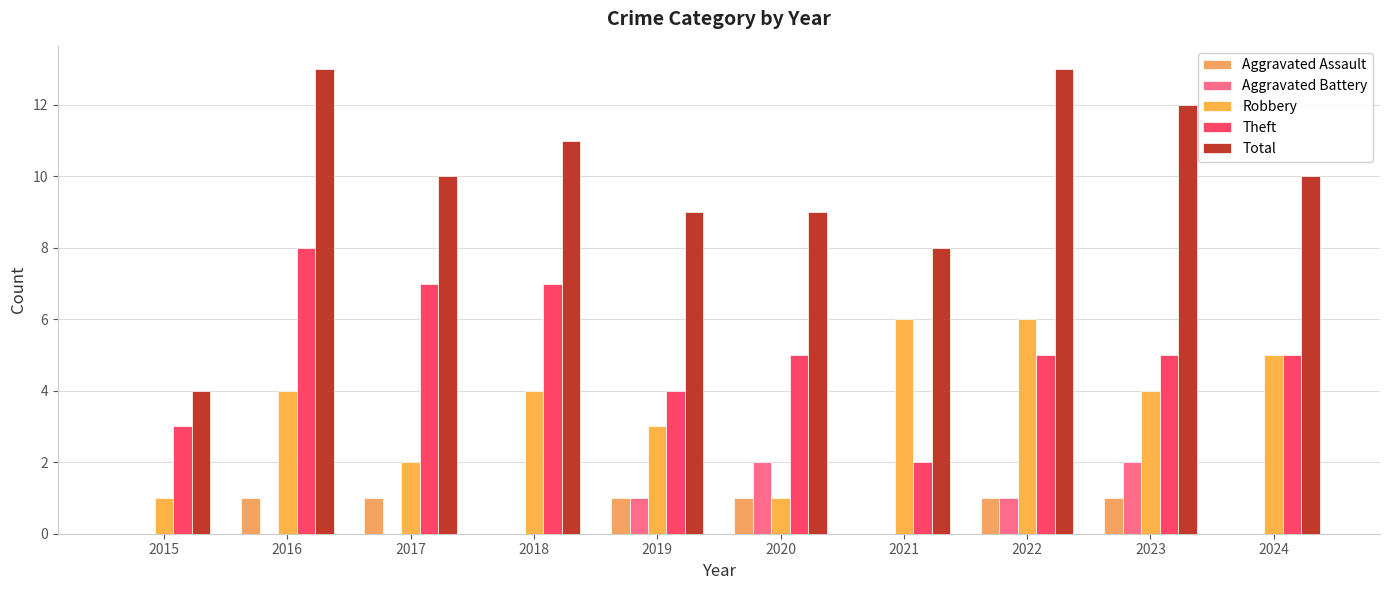

Reading left to right, list all the values displayed in this chart.

Aggravated Assault: 2015=0	2016=1	2017=1	2018=0	2019=1	2020=1	2021=0	2022=1	2023=1	2024=0
Aggravated Battery: 2015=0	2016=0	2017=0	2018=0	2019=1	2020=2	2021=0	2022=1	2023=2	2024=0
Robbery: 2015=1	2016=4	2017=2	2018=4	2019=3	2020=1	2021=6	2022=6	2023=4	2024=5
Theft: 2015=3	2016=8	2017=7	2018=7	2019=4	2020=5	2021=2	2022=5	2023=5	2024=5
Total: 2015=4	2016=13	2017=10	2018=11	2019=9	2020=9	2021=8	2022=13	2023=12	2024=10